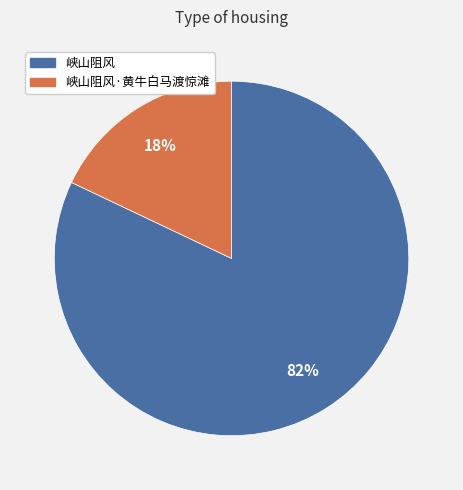

To the nearest percent, what is the average slice percentage?

50%